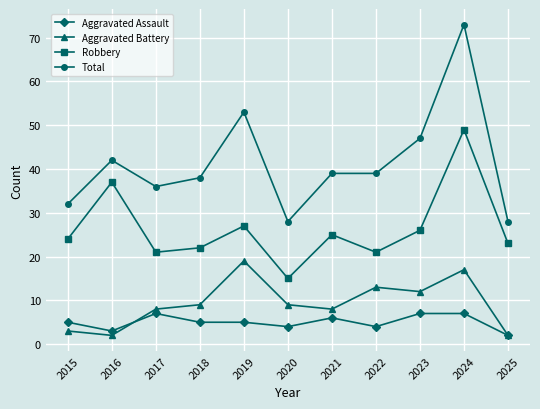

At how many categories does at least one series exceed 5?

11